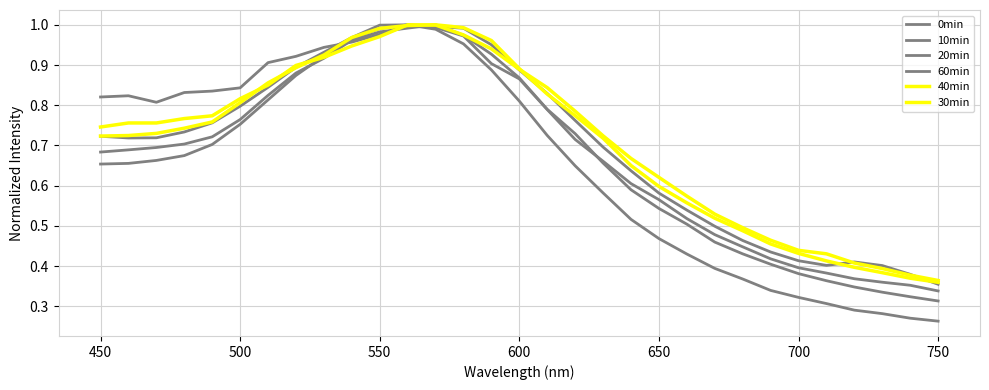

What is the value of the 30min point at the 16th from the left?

0.9